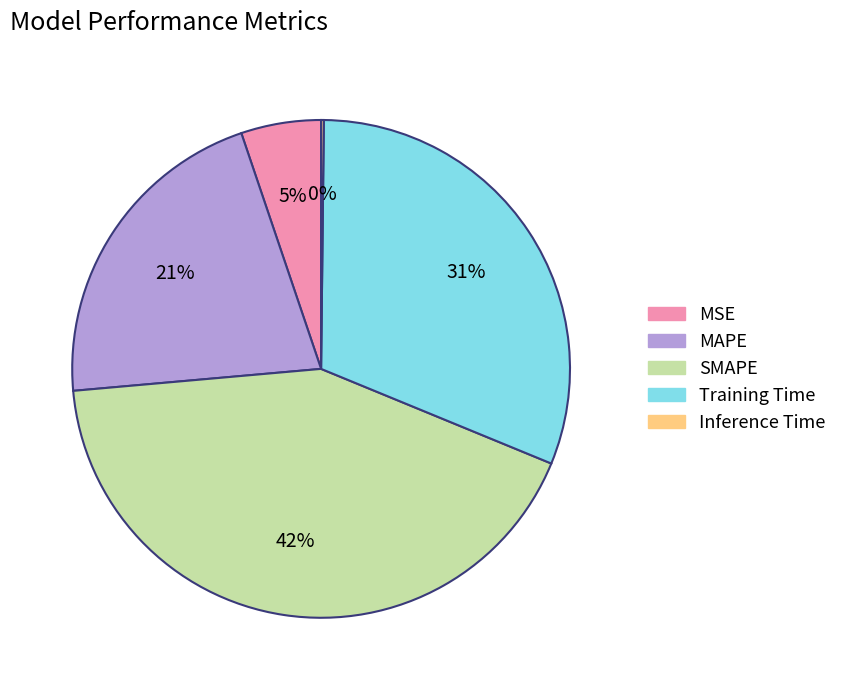

Is it true that MAPE is 7% of the pie?

False